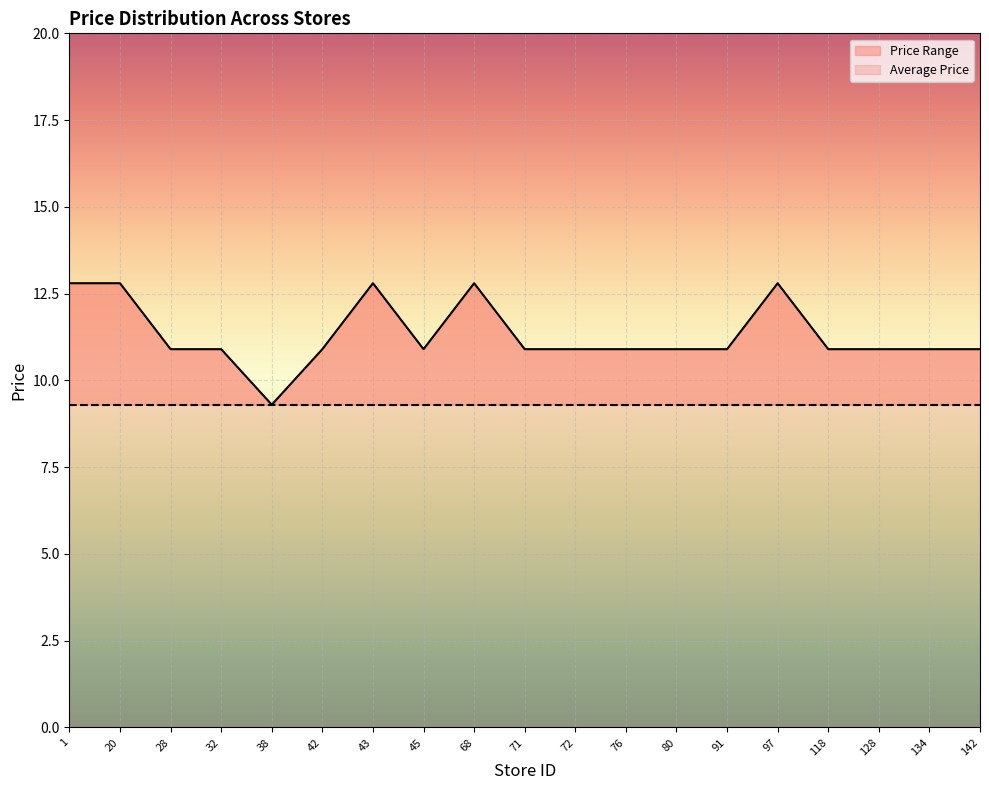

How many interior local peaks (higher than both neighbors) does the data have?

3